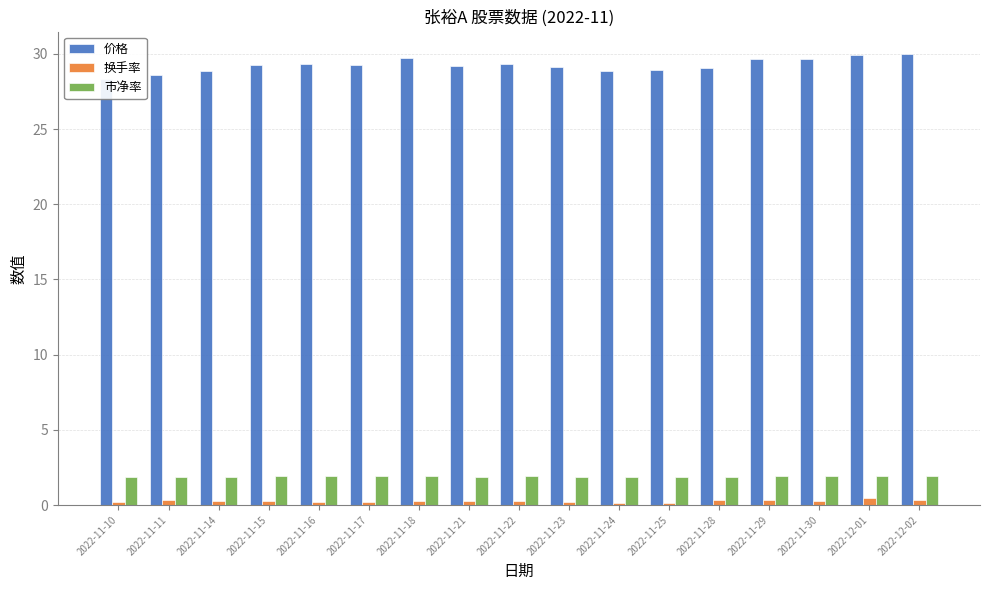

Reading left to right, transcribe all the data shown in this chart.

价格: 28.4	28.6	28.9	29.2	29.3	29.3	29.7	29.2	29.4	29.1	28.9	29.0	29.1	29.6	29.7	29.9	30.0
换手率: 0.2	0.3	0.3	0.2	0.2	0.2	0.3	0.3	0.3	0.2	0.1	0.1	0.3	0.3	0.3	0.5	0.3
市净率: 1.8	1.9	1.9	1.9	1.9	1.9	1.9	1.9	1.9	1.9	1.9	1.9	1.9	1.9	1.9	1.9	1.9